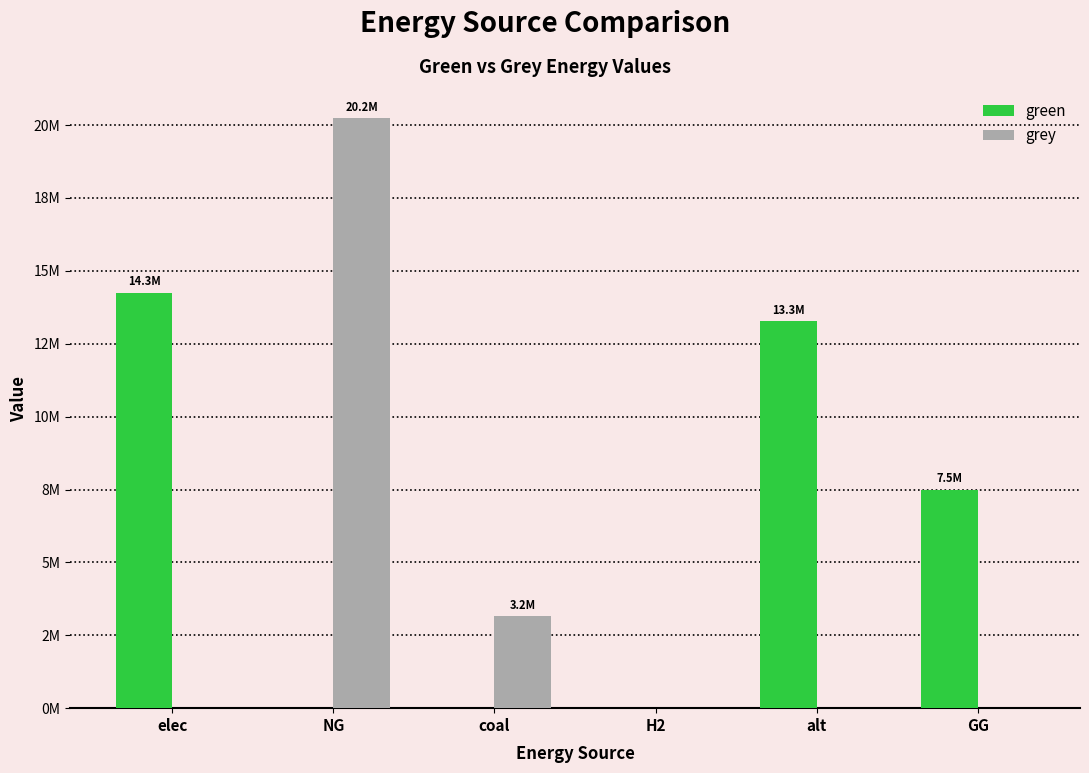

Are the bars horizontal?

No